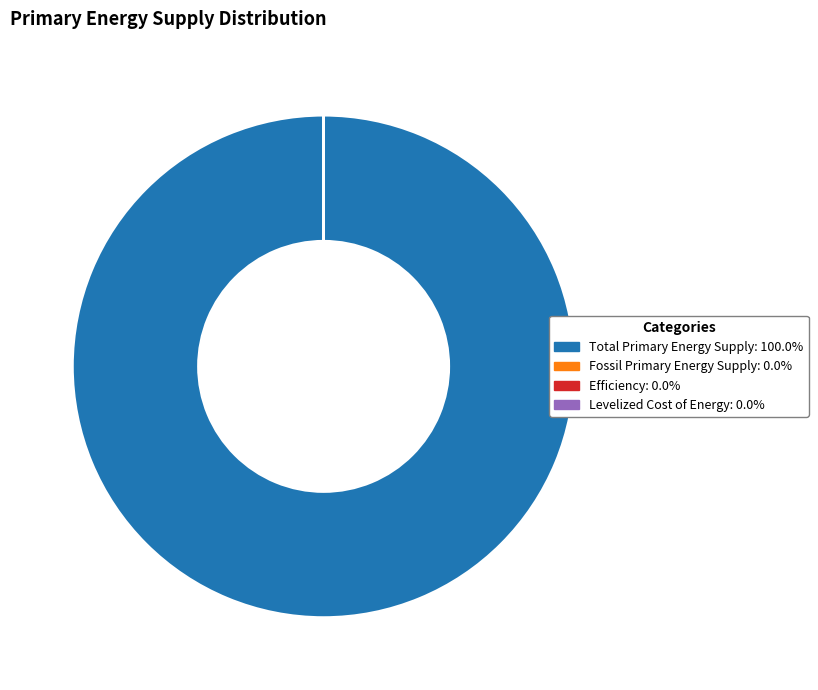

Is there any slice that represents more than half of the pie?

Yes